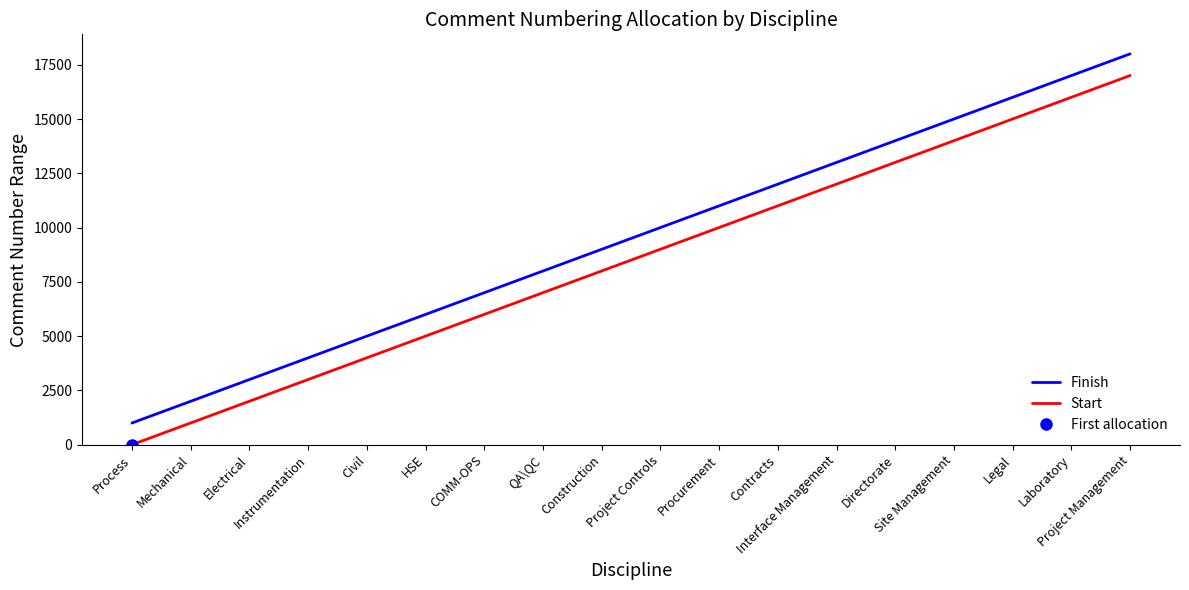

True or false: Finish and Start intersect in this chart.

False